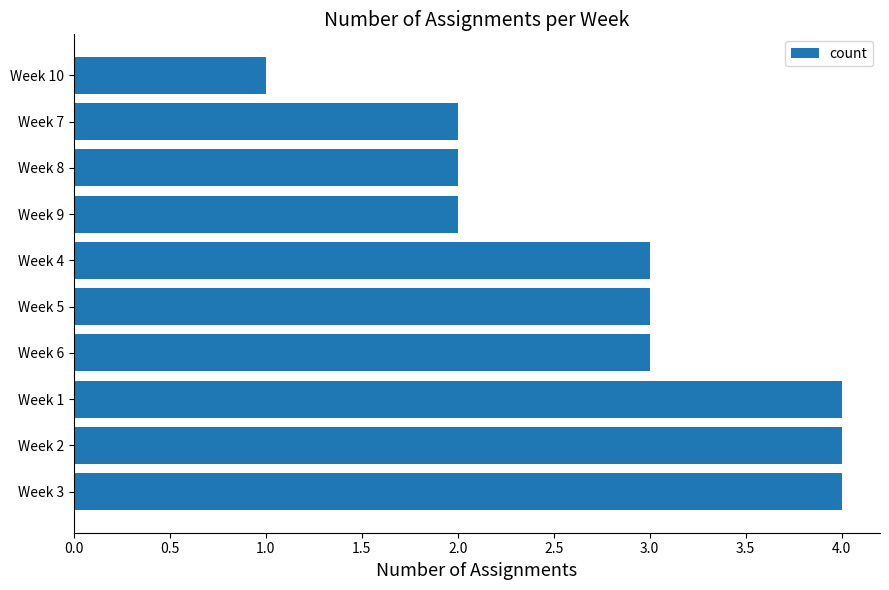

Count the values in the range 2 to 4.

9